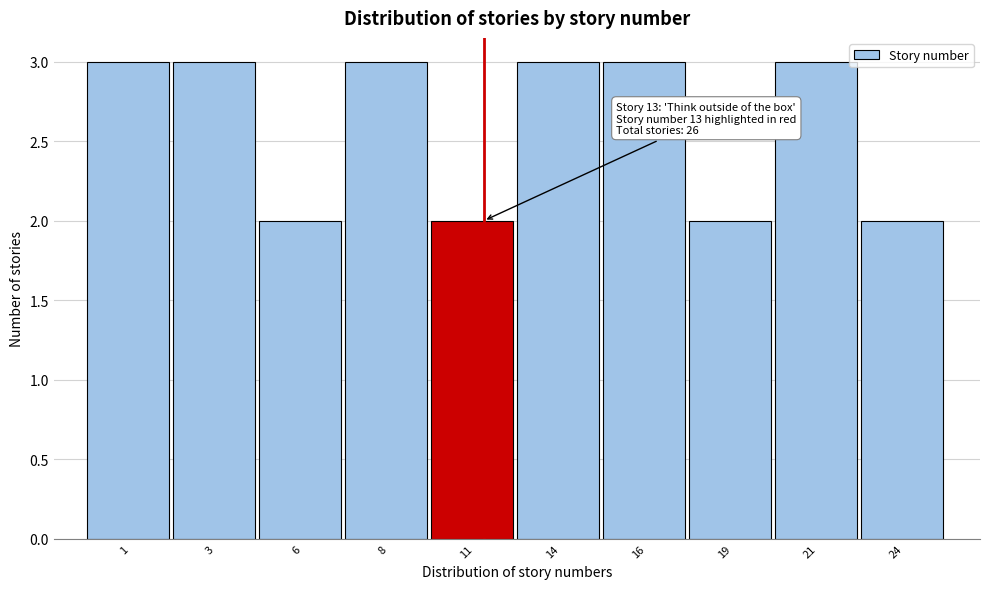

Reading right to left, what are all the values shown in this chart?

2	3	2	3	3	2	3	2	3	3